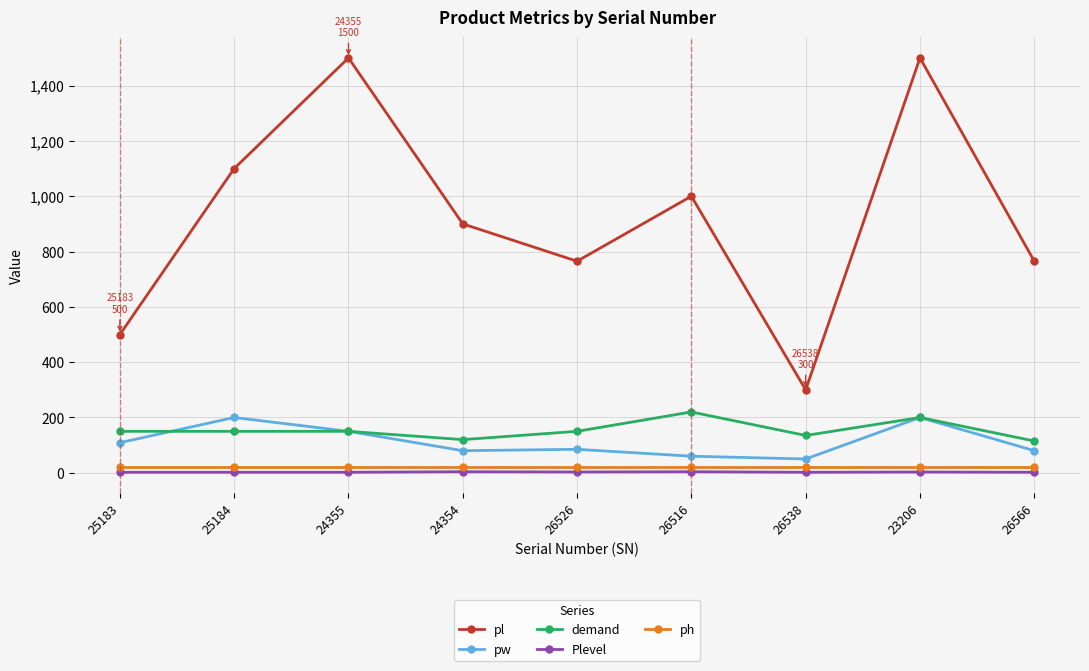

The value of pl at 26538 is 474. True or false?

False